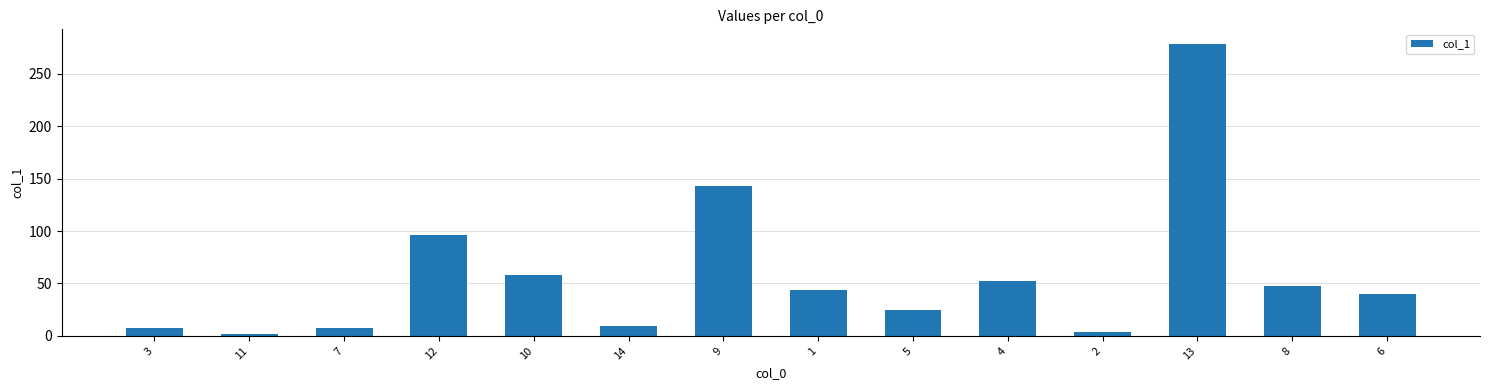

What is the approximate value at 6?

40.0